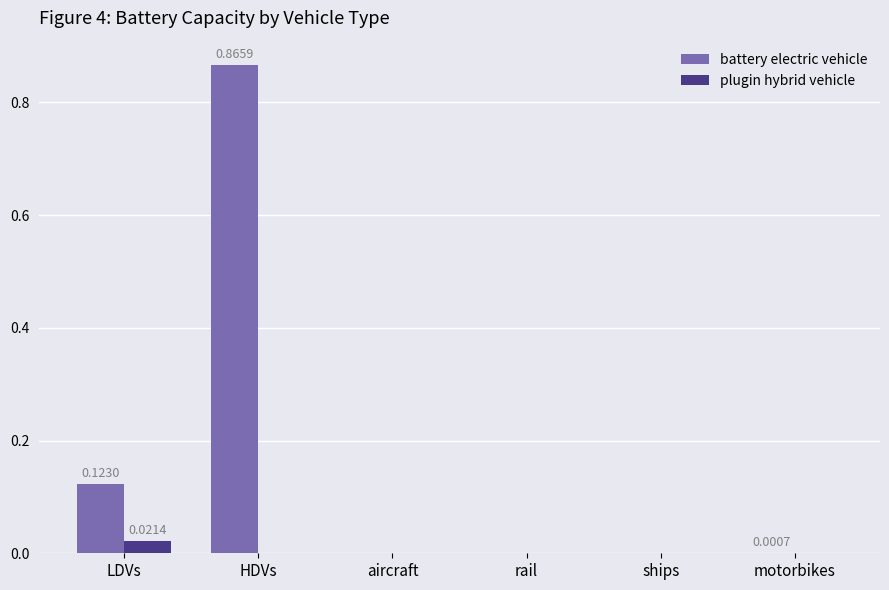

What are all the series names shown in the legend?

battery electric vehicle, plugin hybrid vehicle